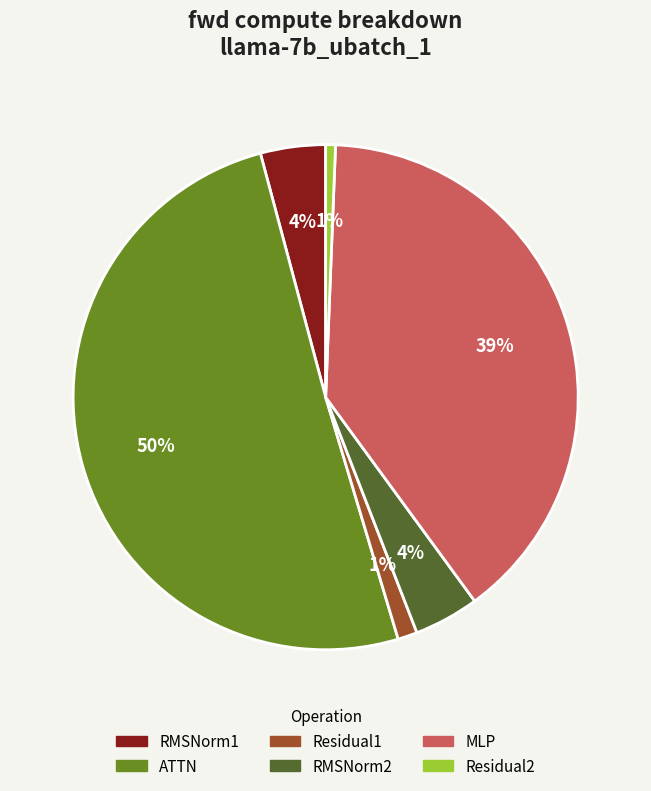

Which has a higher value, Residual1 or ATTN?

ATTN